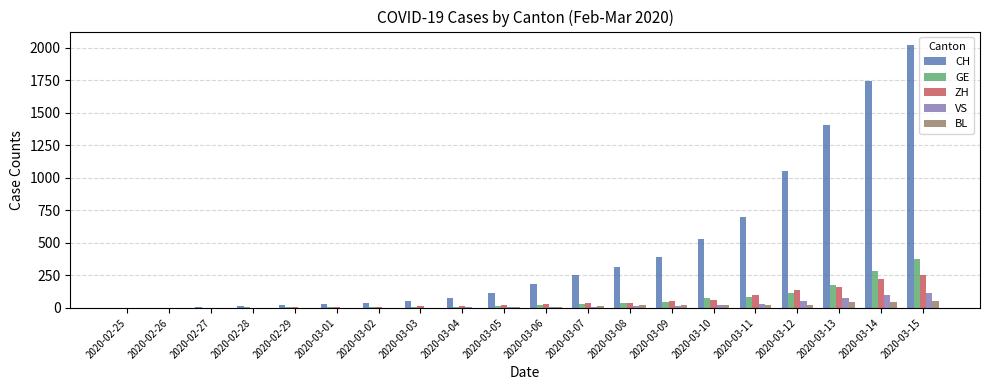

What is the maximum value shown in the chart?

2022